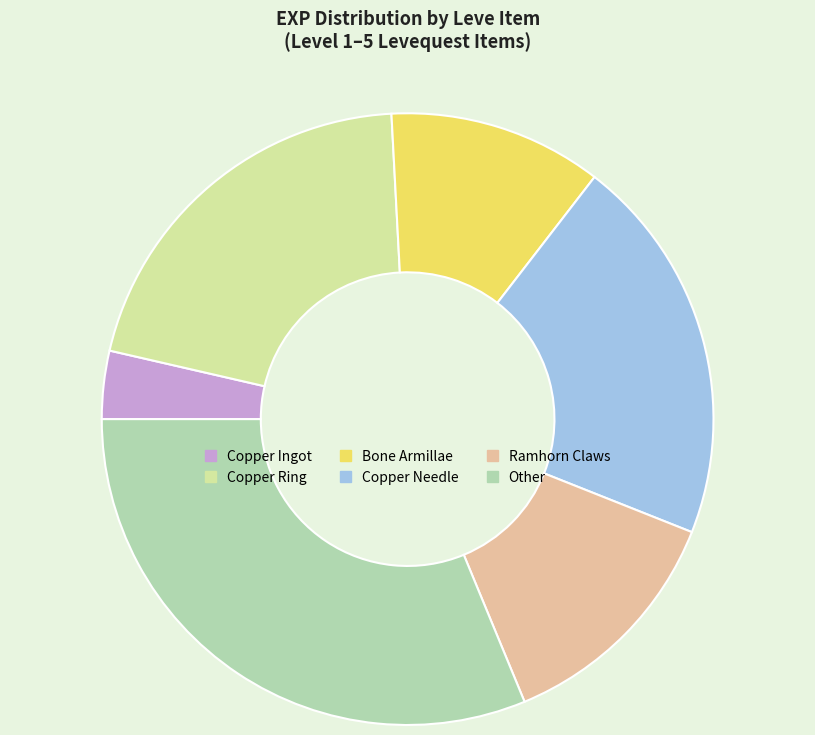

Is there a majority slice in this chart?

No